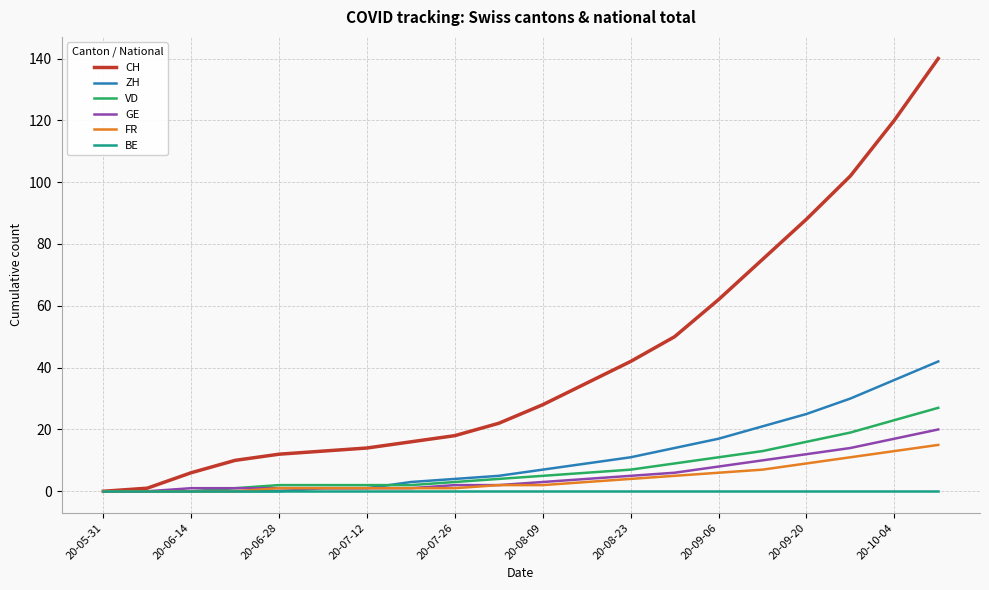

What is the difference between the maximum and minimum values in the GE series?

20